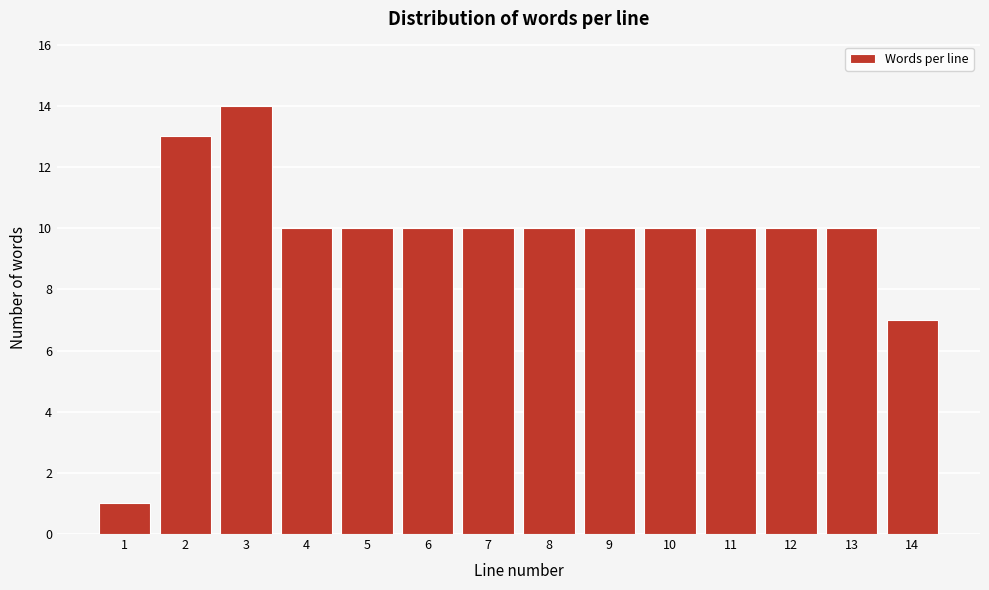

Reading left to right, extract all data points from this chart.

1	13	14	10	10	10	10	10	10	10	10	10	10	7